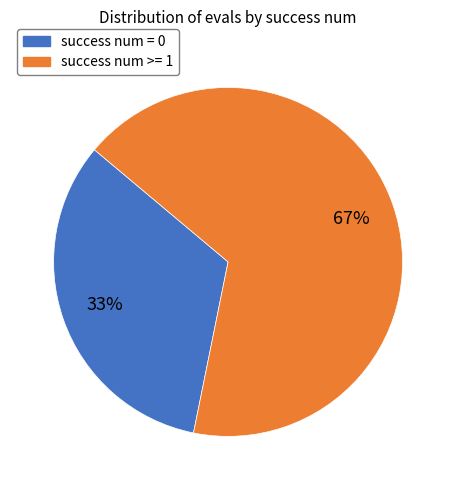

To the nearest percent, what is the difference between the largest and smallest slice percentages?

34%